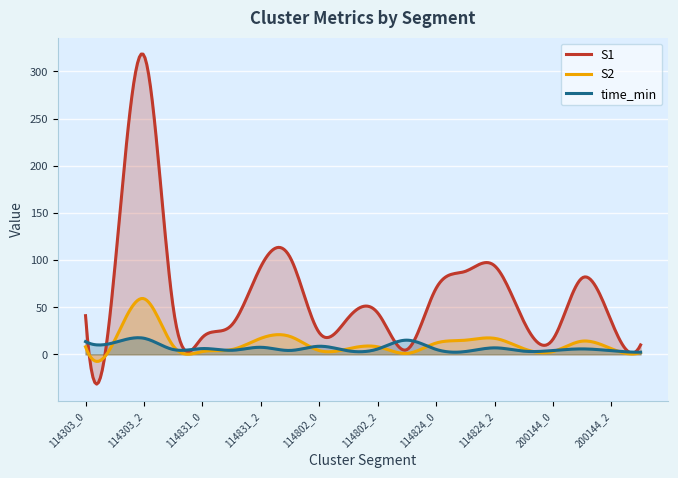

Reading left to right, transcribe all the data shown in this chart.

S1: 114303_0=41.0	114303_1=91.0	114303_2=317.0	114303_3=50.0	114831_0=18.0	114831_1=31.0	114831_2=93.0	114831_3=103.0	114802_0=23.0	114802_1=39.0	114802_2=44.0	114802_3=5.0	114824_0=70.0	114824_1=88.0	114824_2=94.0	114824_3=35.0	200144_0=16.0	200144_1=81.0	200144_2=35.0	200144_3=10.0
S2: 114303_0=8.0	114303_1=15.0	114303_2=59.0	114303_3=9.0	114831_0=3.0	114831_1=5.0	114831_2=17.0	114831_3=19.0	114802_0=4.0	114802_1=6.0	114802_2=8.0	114802_3=1.0	114824_0=12.0	114824_1=15.0	114824_2=17.0	114824_3=6.0	200144_0=3.0	200144_1=14.0	200144_2=6.0	200144_3=2.0
time_min: 114303_0=13.5	114303_1=12.6	114303_2=17.1	114303_3=5.1	114831_0=6.1	114831_1=4.3	114831_2=7.5	114831_3=4.1	114802_0=8.6	114802_1=3.7	114802_2=5.7	114802_3=15.1	114824_0=5.3	114824_1=3.0	114824_2=6.9	114824_3=3.4	200144_0=4.1	200144_1=5.8	200144_2=3.9	200144_3=2.3